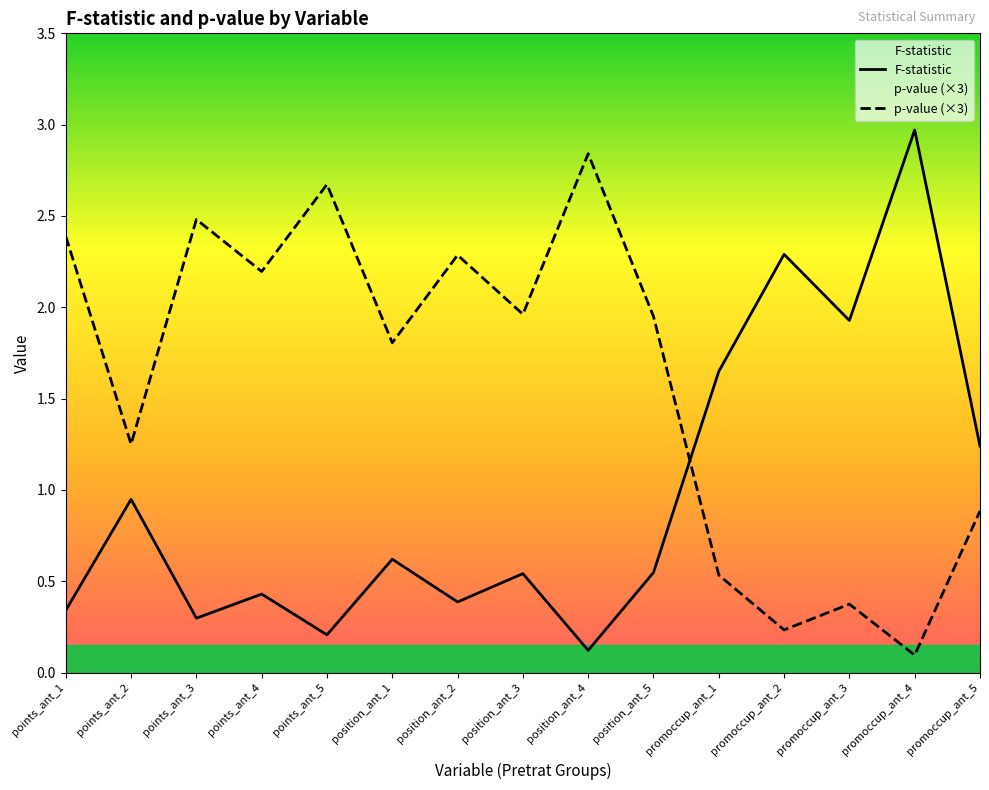

True or false: p-value (×3) and F-statistic intersect in this chart.

True